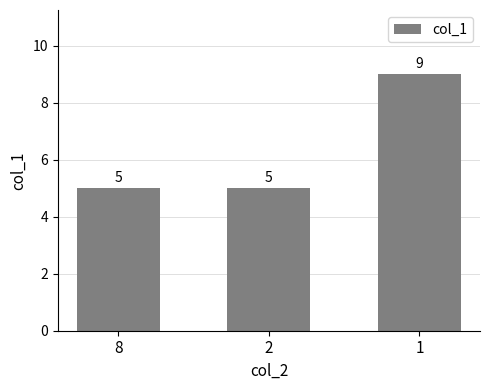

How many values are between 5 and 9?

3